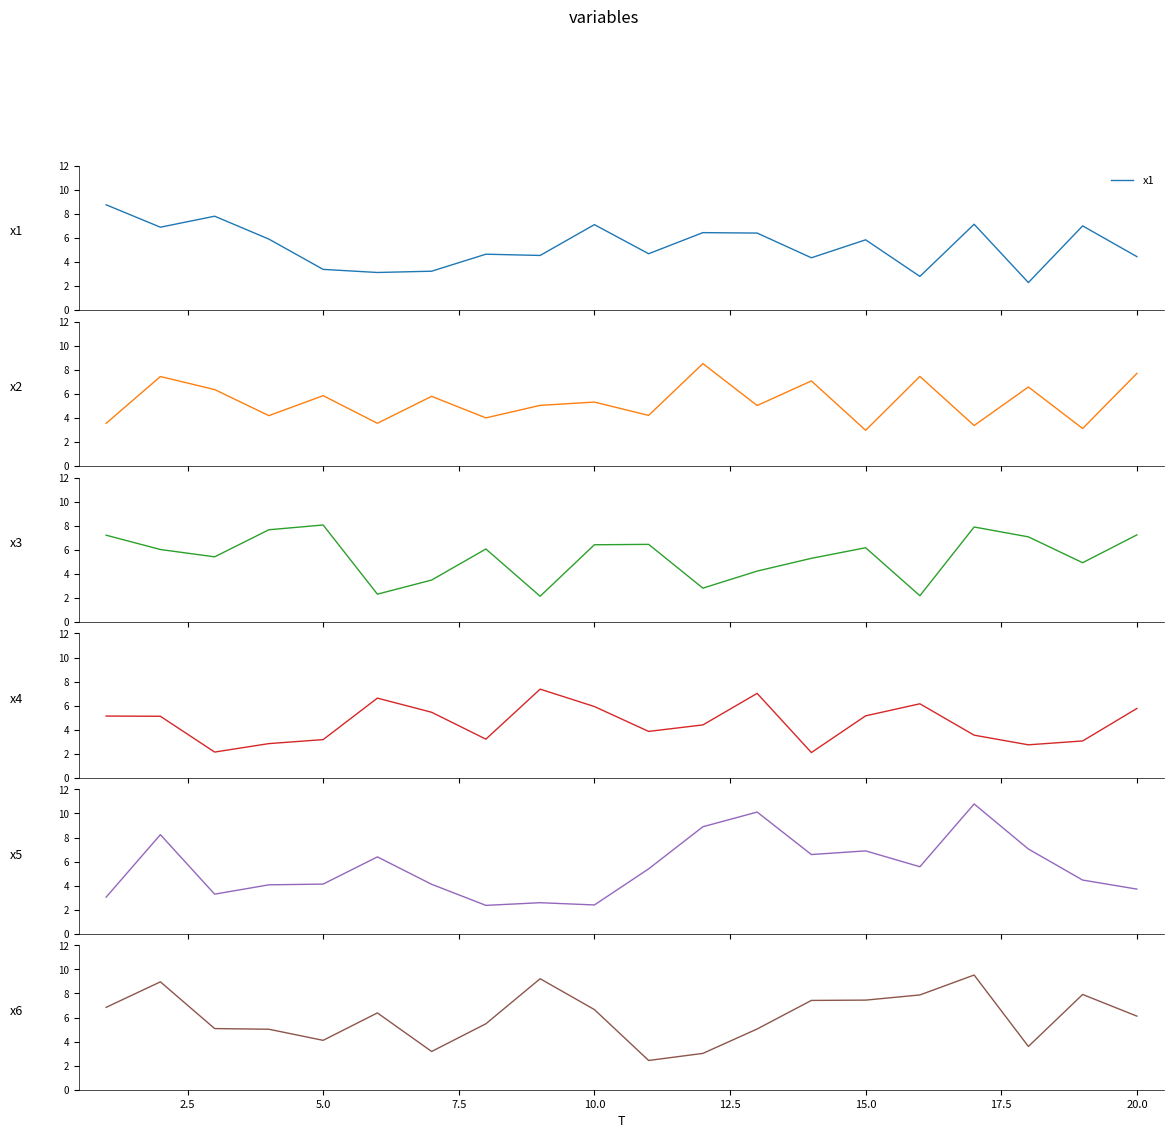

The value of x3 at 2.5 is 2.0. True or false?

False